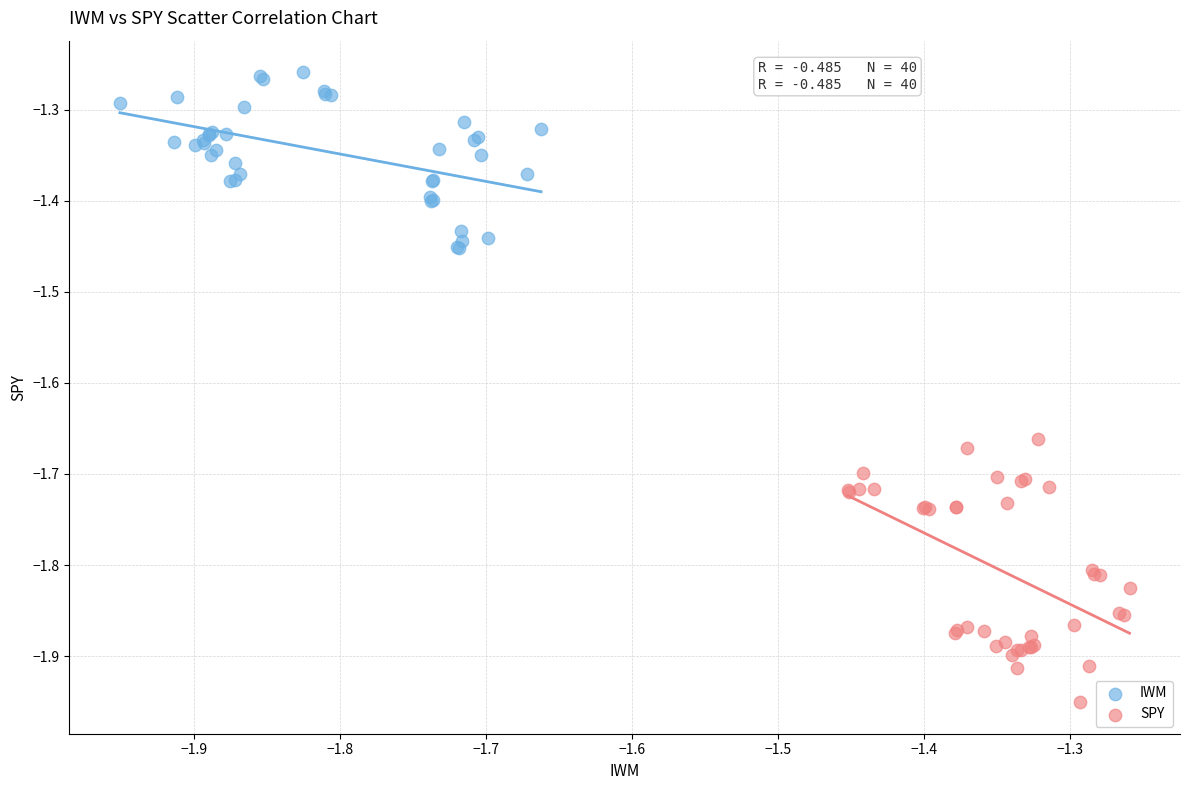

Which series reaches the minimum Y coordinate?

SPY